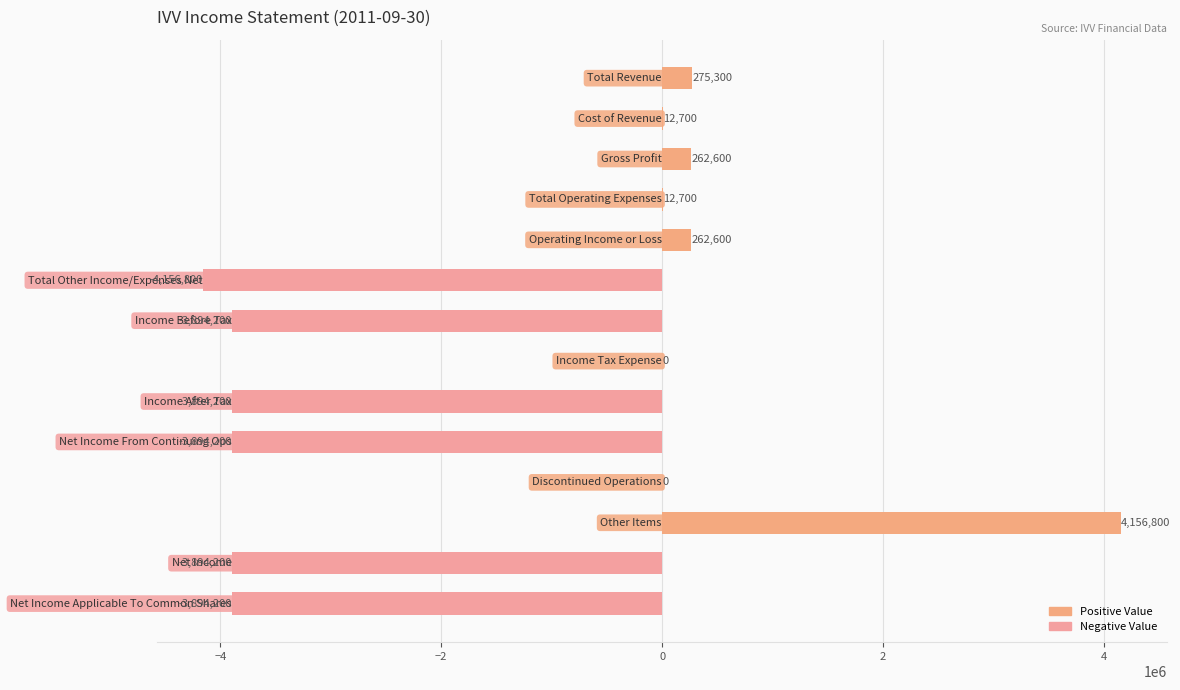

Count the number of data series in this chart.

1